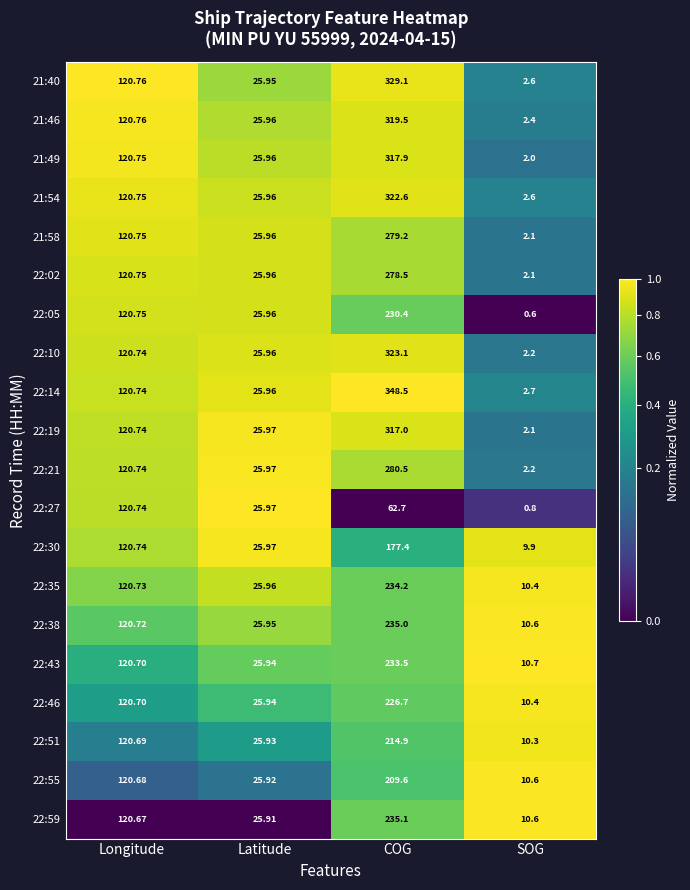

Rank the categories by 21:49 value from highest to lowest.

COG, Longitude, Latitude, SOG